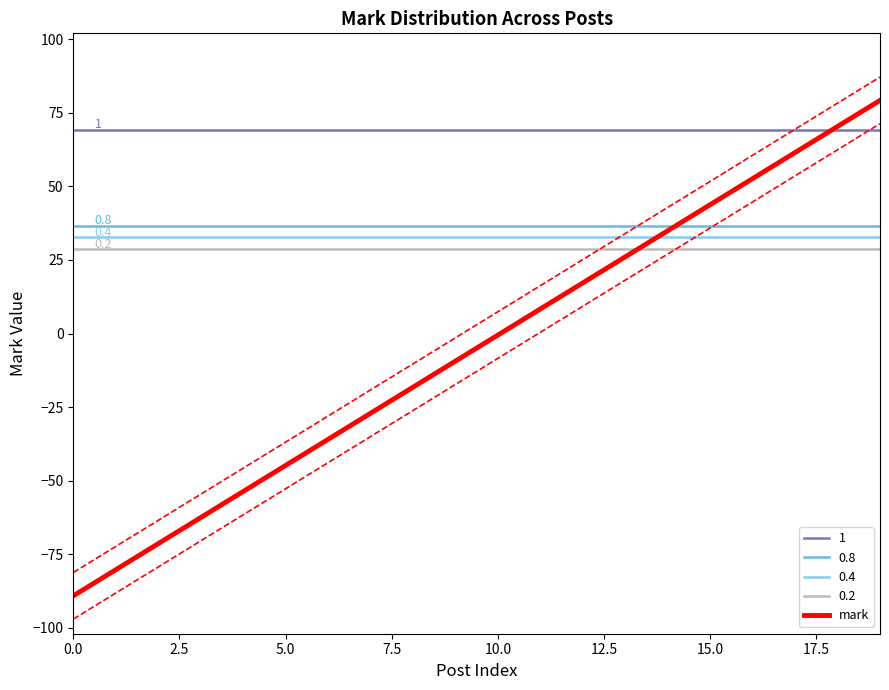

What is the value of the 10th point from the left?

-9.4